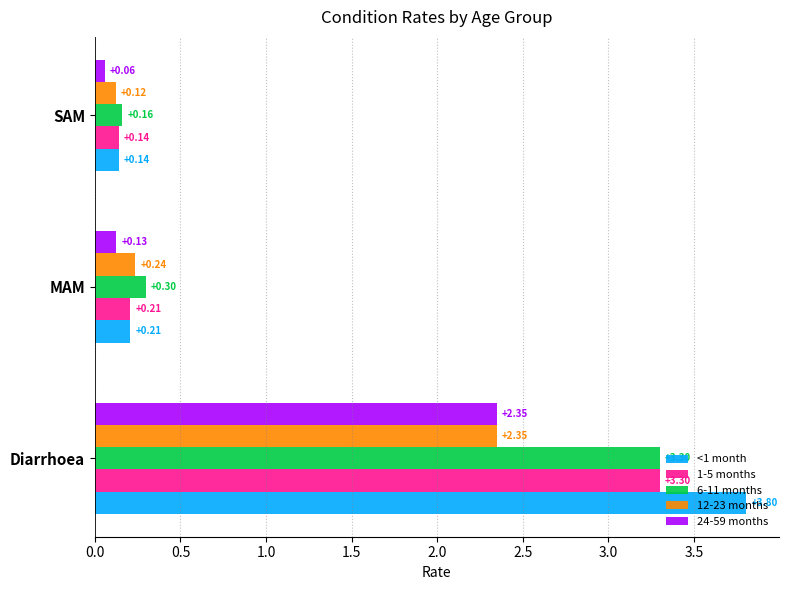

What is the total value across all series at MAM?

1.1